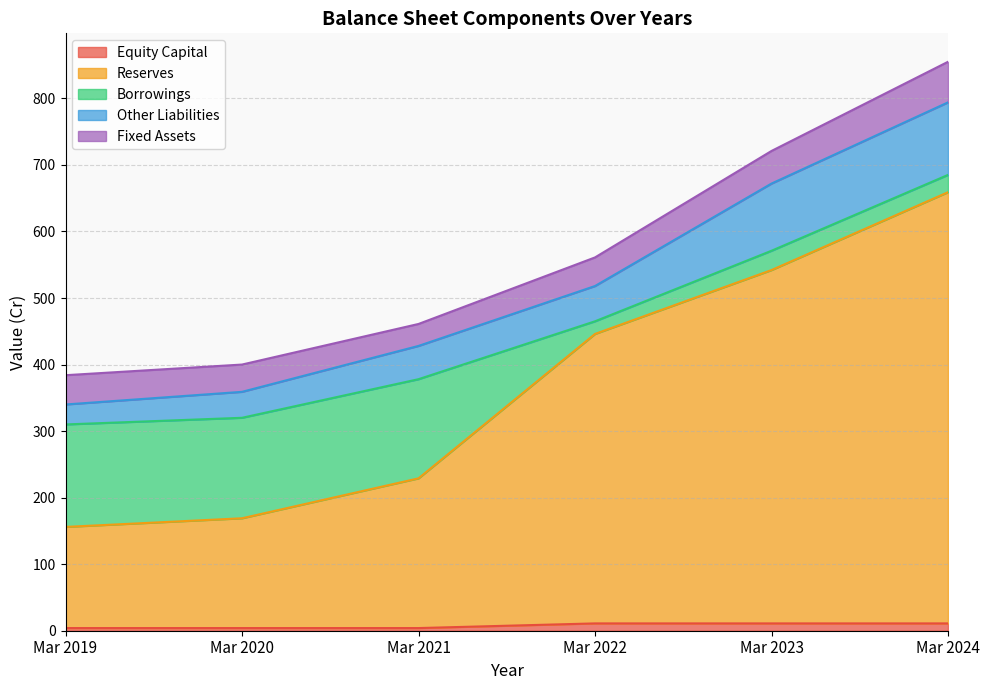

At how many categories does at least one series exceed 544?

1